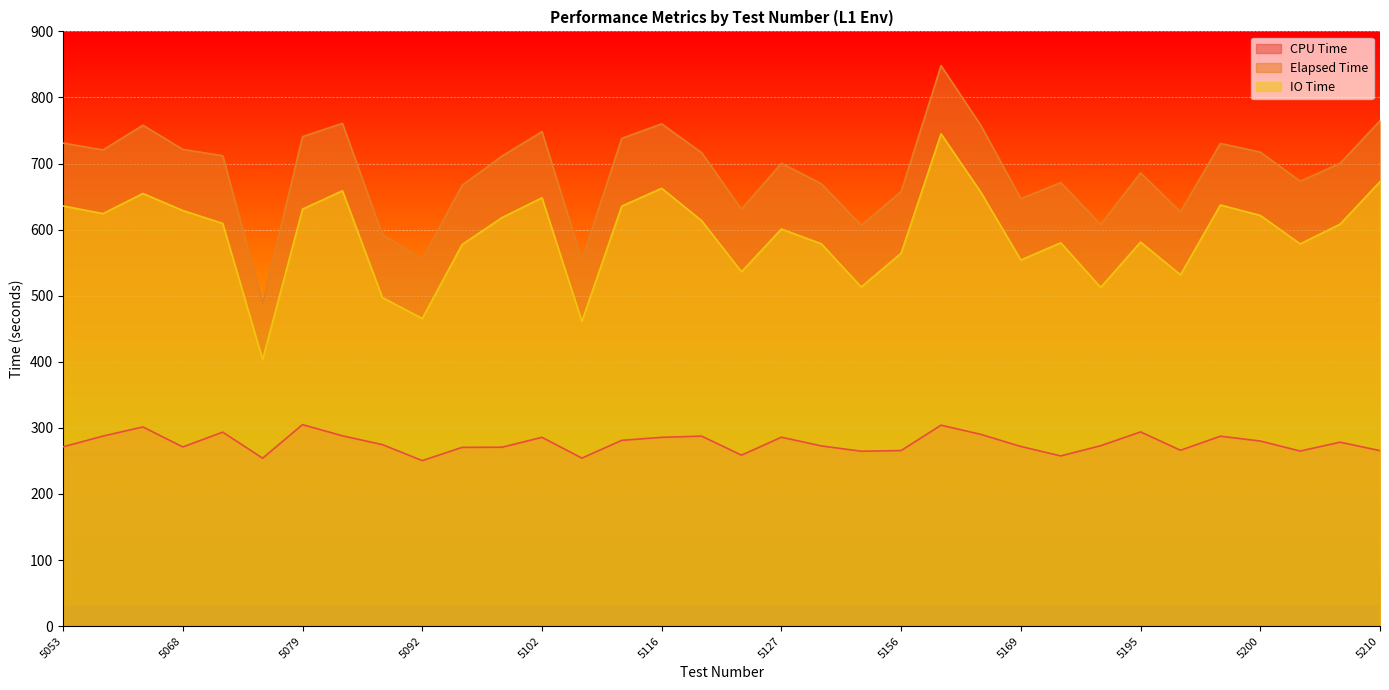

How many lines are shown in the chart?

3